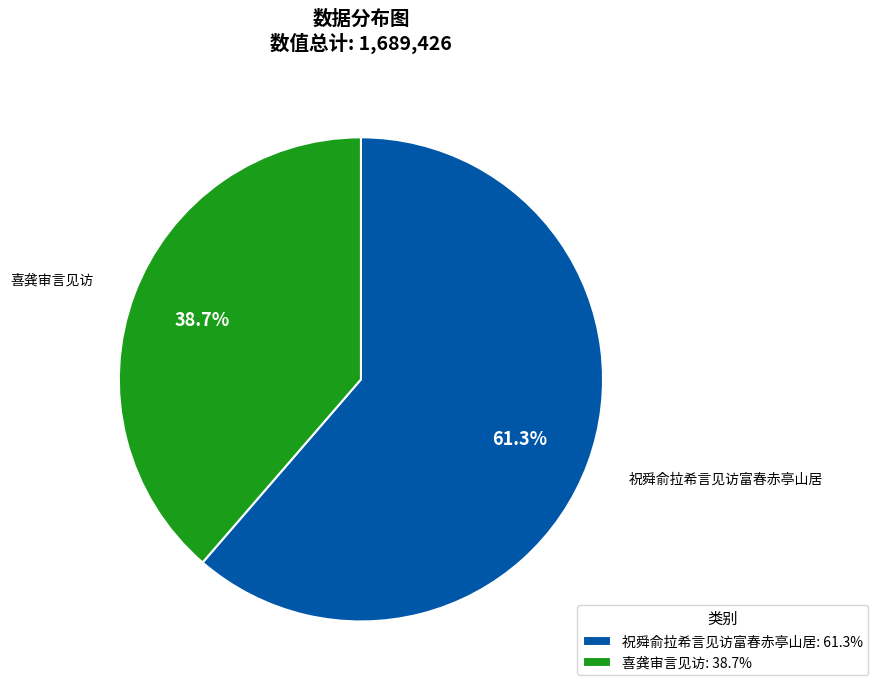

Which category has the biggest portion of the pie?

祝舜俞拉希言见访富春赤亭山居: 61.3%